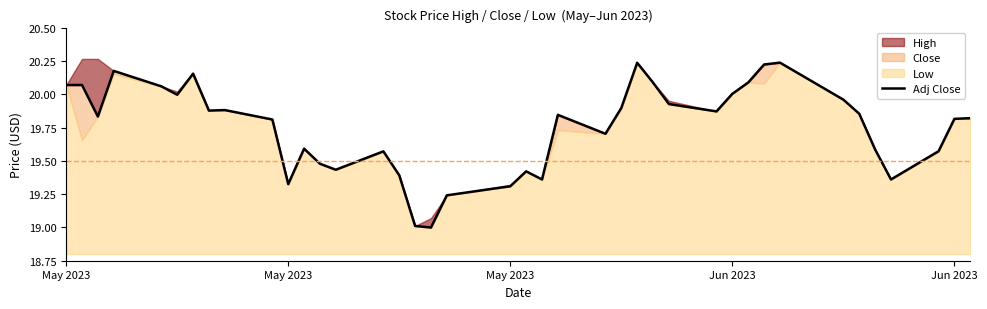

What is the sum of all values?

790.1